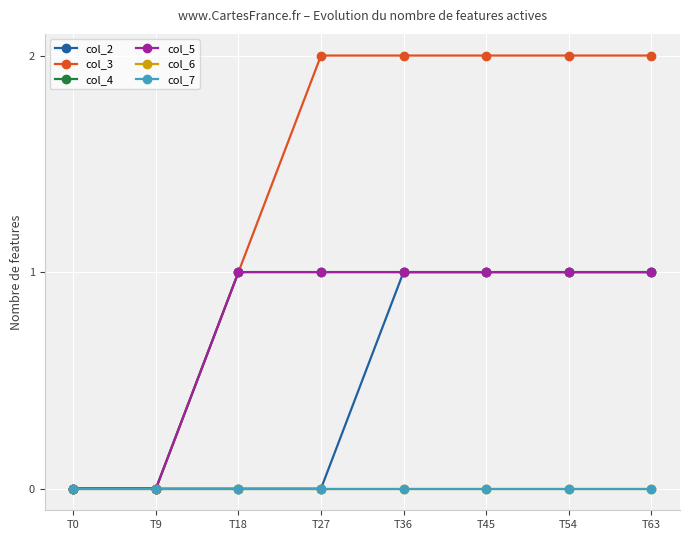

Is this an area chart (filled region under the line)?

No